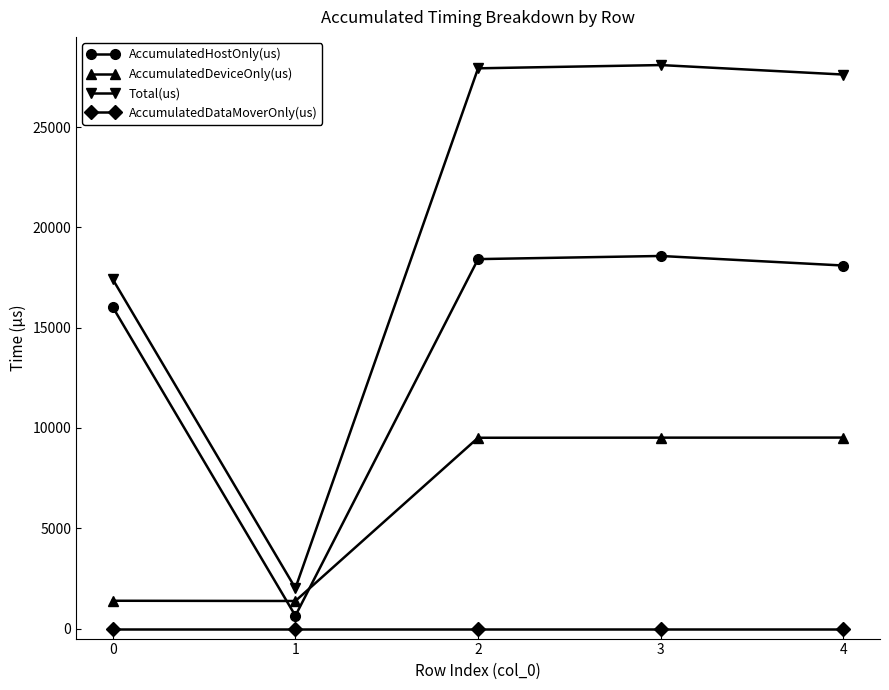

Which series has the largest range (max minus min)?

Total(us)